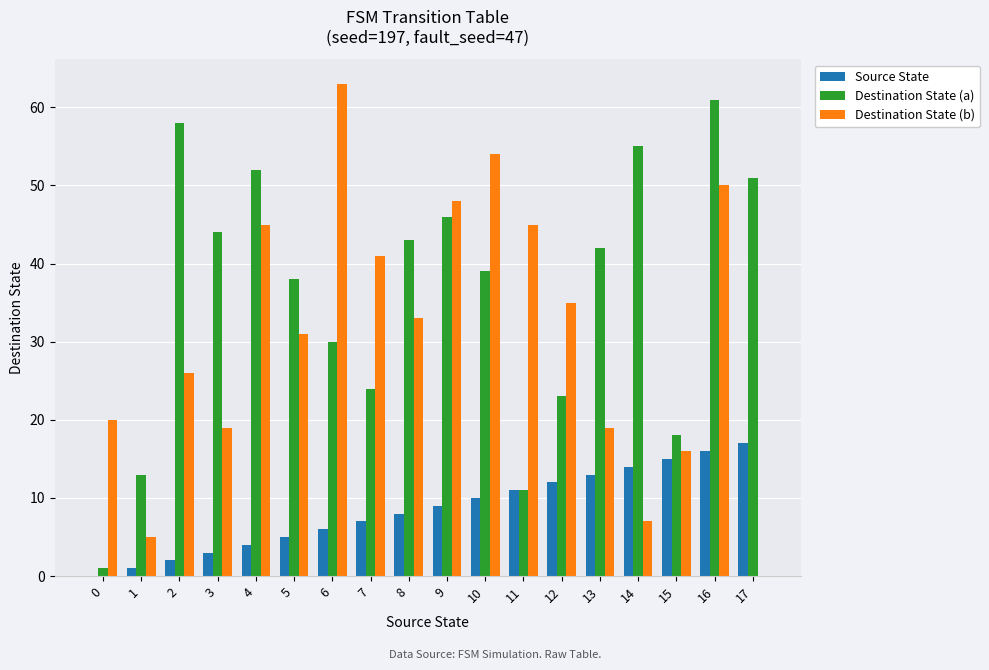

Between 4 and 14, which series saw the biggest shift?

Destination State (b)